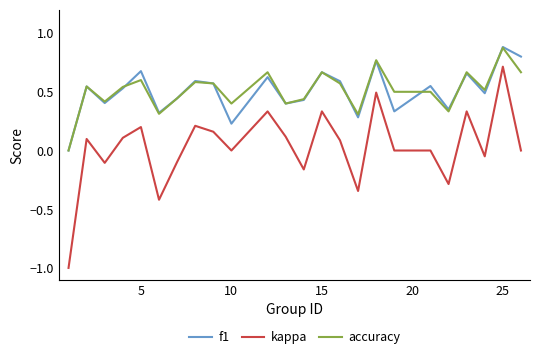

True or false: f1 and kappa intersect in this chart.

False